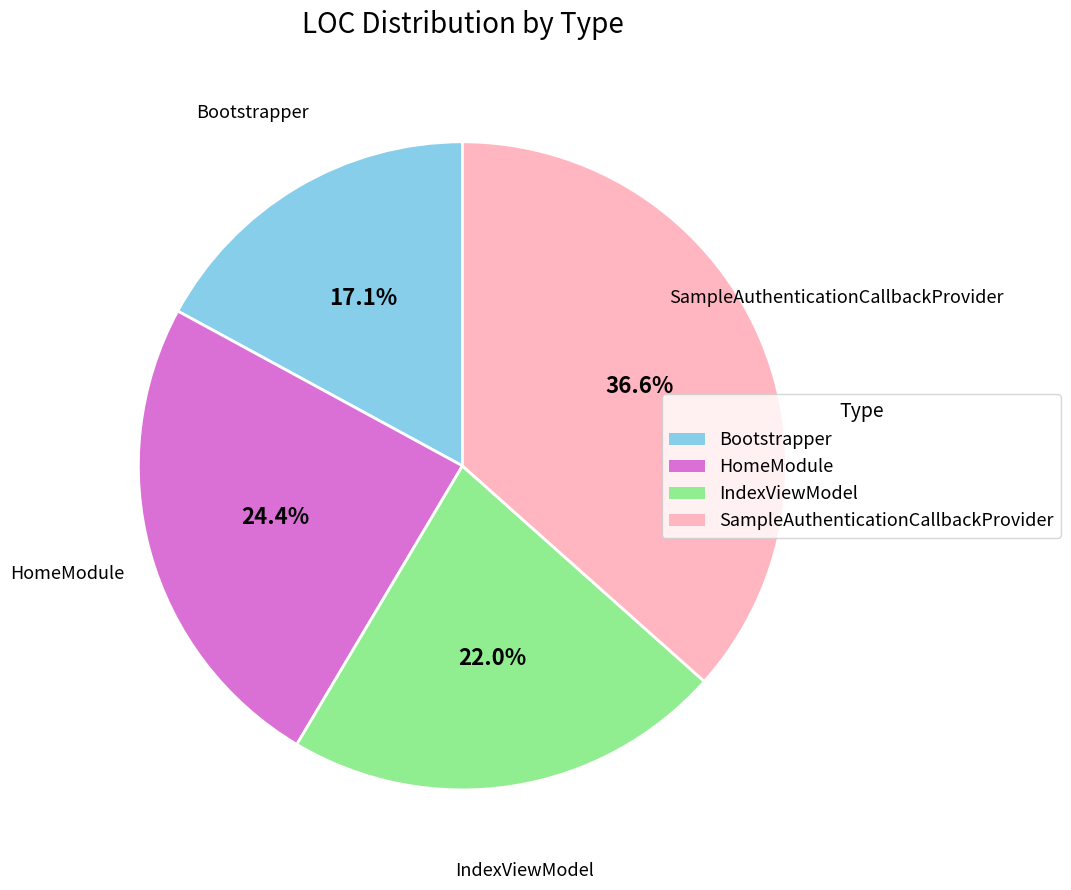

Count the number of slices in the pie.

4